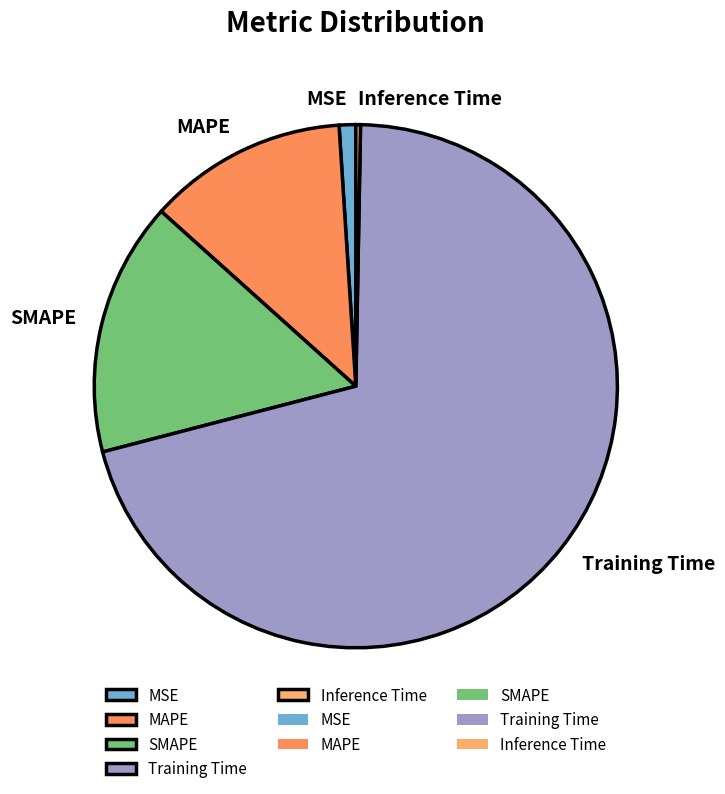

Count the number of slices in the pie.

5